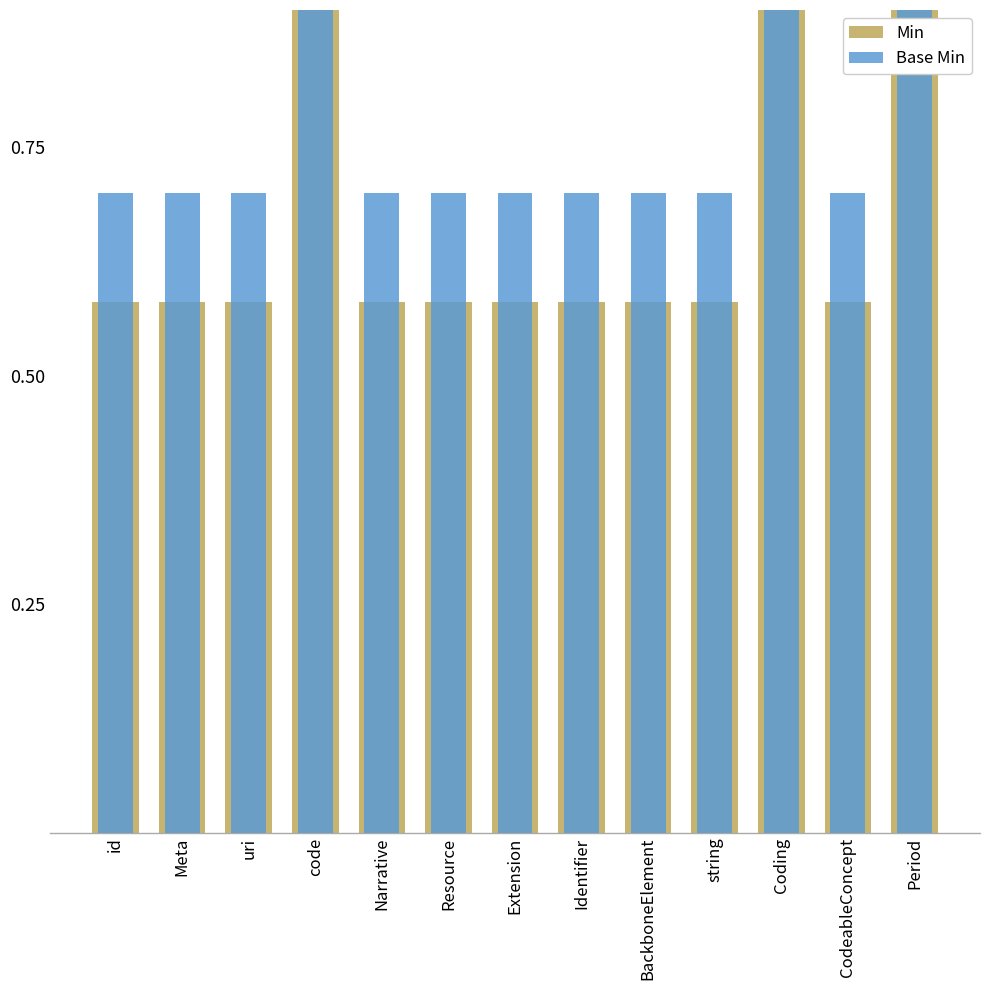

The Base Min series shows 0.2 at uri. True or false?

False